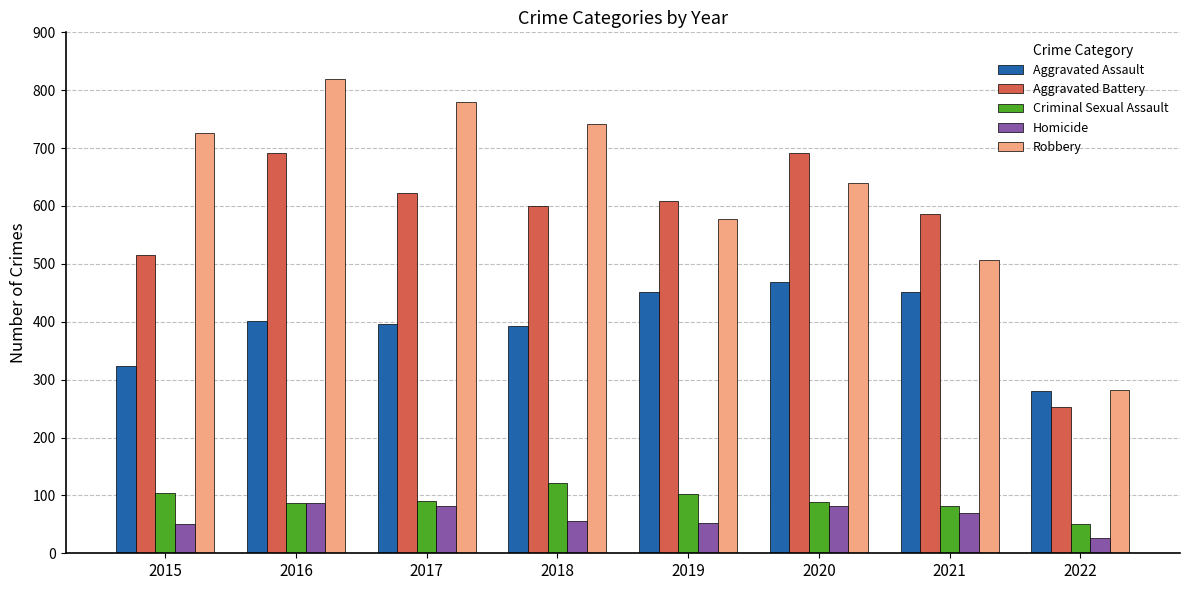

List the series in order of their peak value, highest first.

Robbery, Aggravated Battery, Aggravated Assault, Criminal Sexual Assault, Homicide